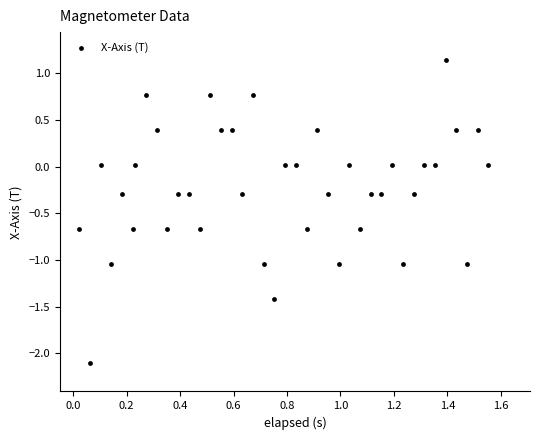

What is the range of Y values (max minus min)?

3.3